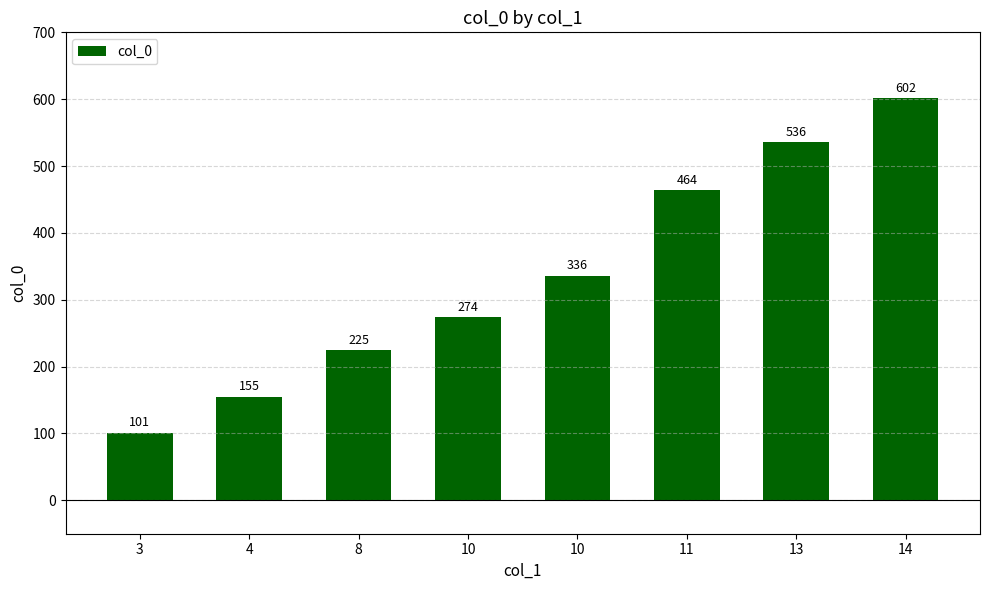

How many values are below 336?

4